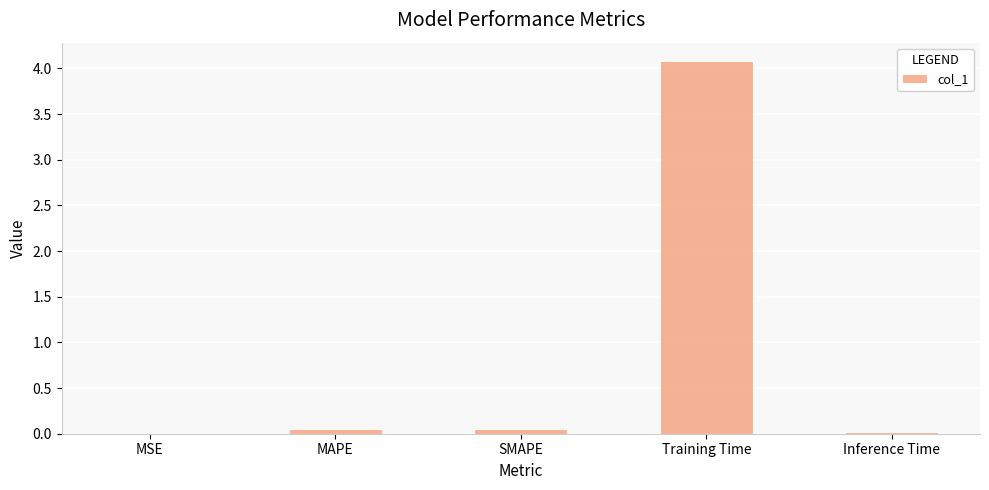

What is the approximate value at Training Time?

4.1